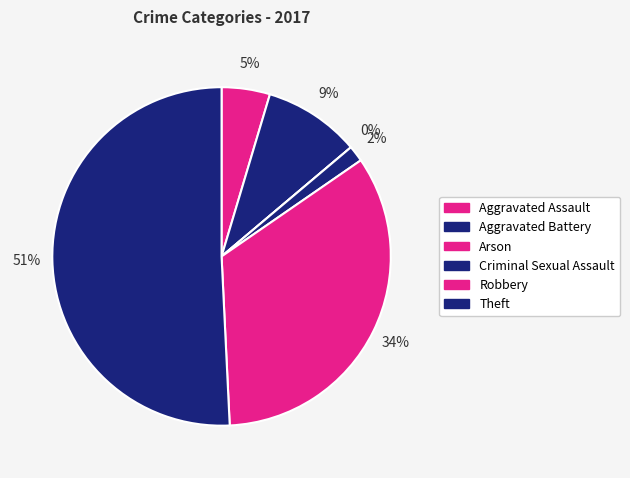

True or false: Arson accounts for 1% of the total.

False